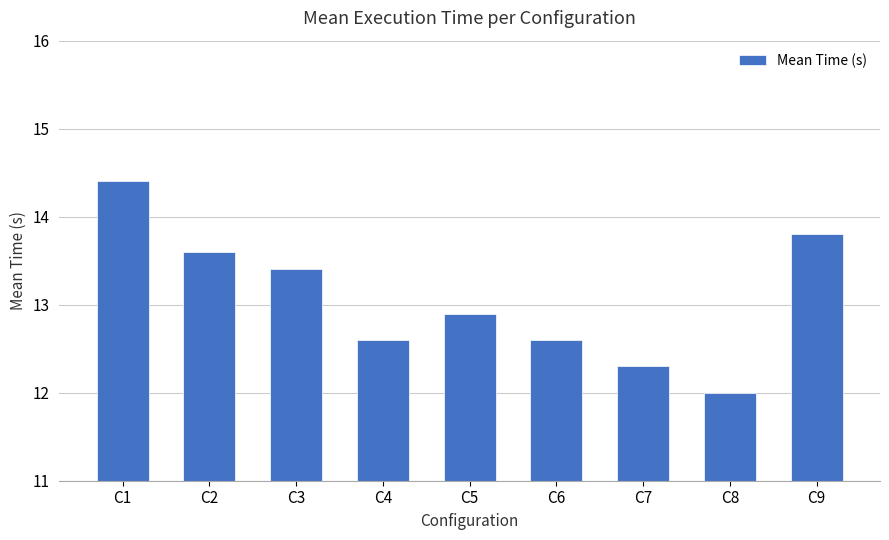

Approximately how many times larger is the value at C5 compared to C3?

1.0